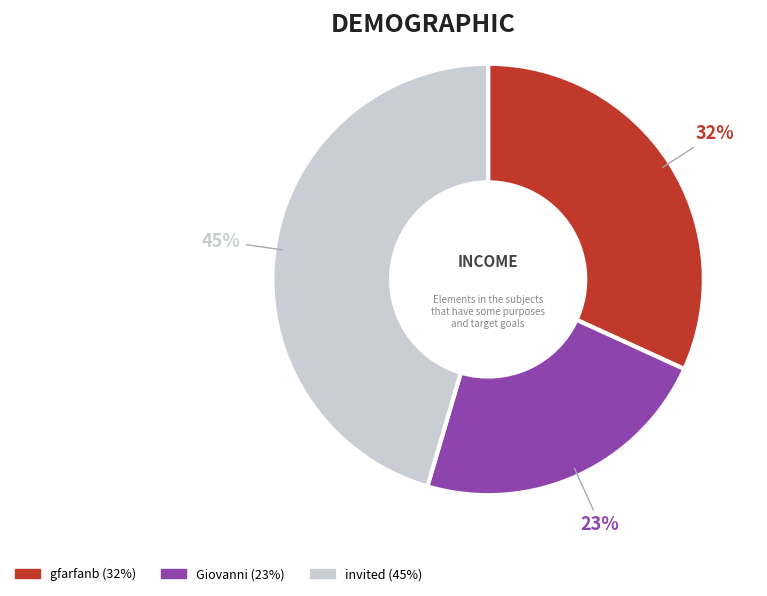

To the nearest percent, what is the average slice percentage?

33%